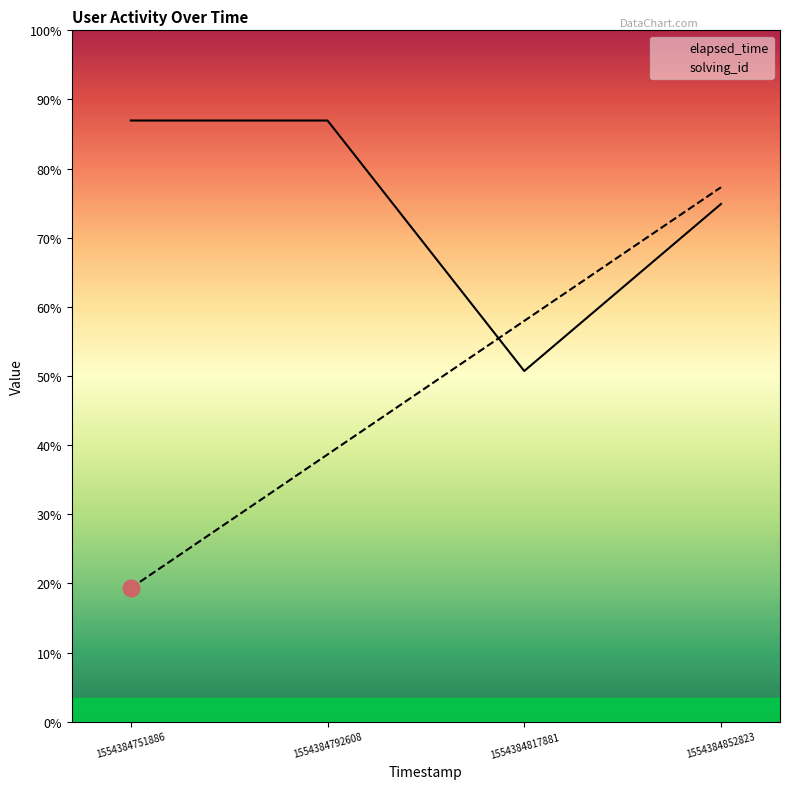

True or false: elapsed_time has more than 0 points higher than both neighbors.

False